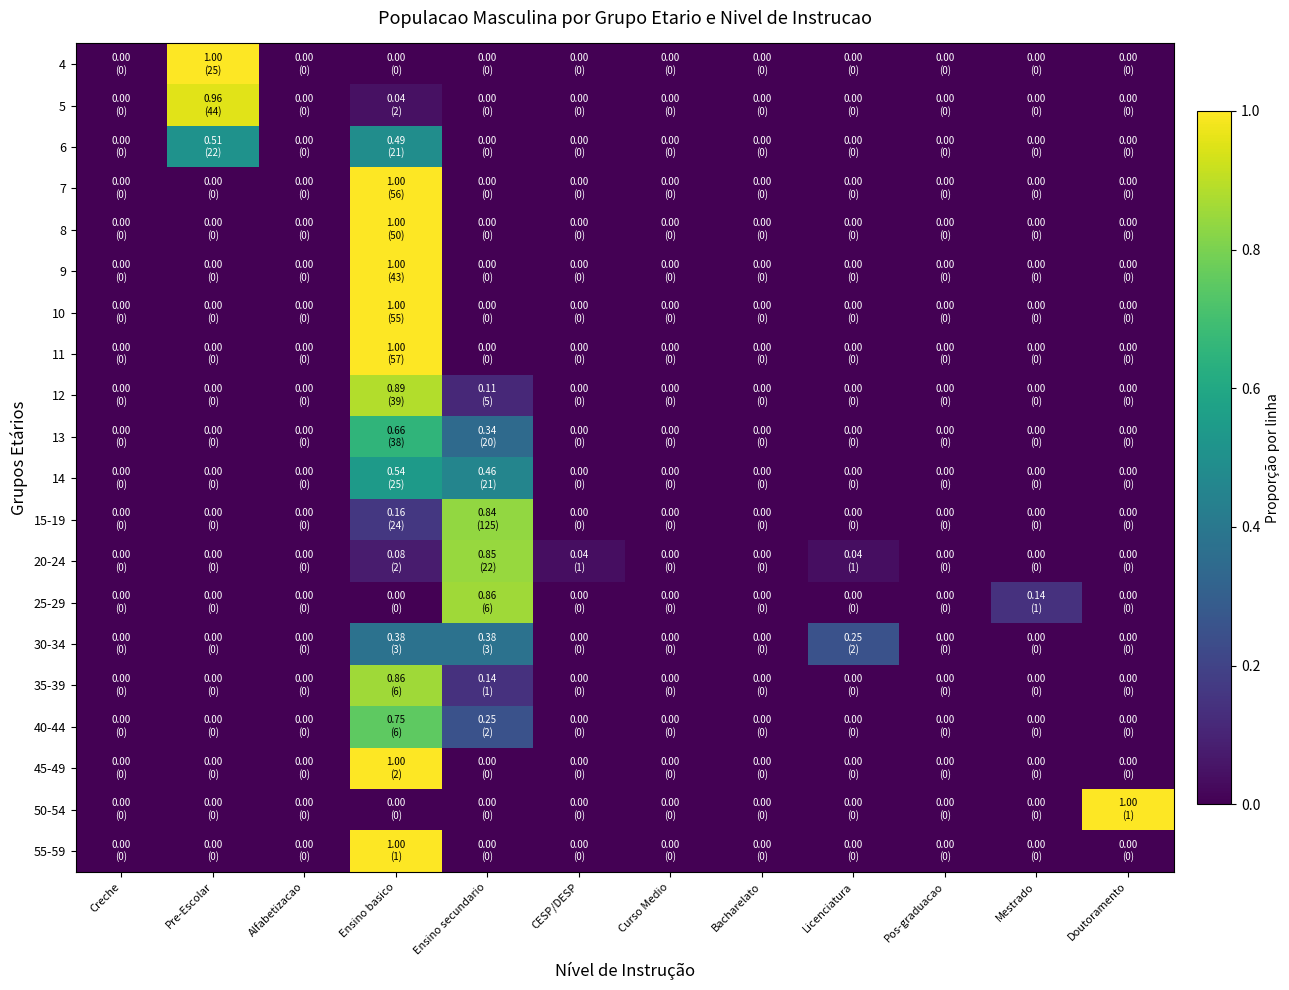

How many distinct data groups are displayed?

20